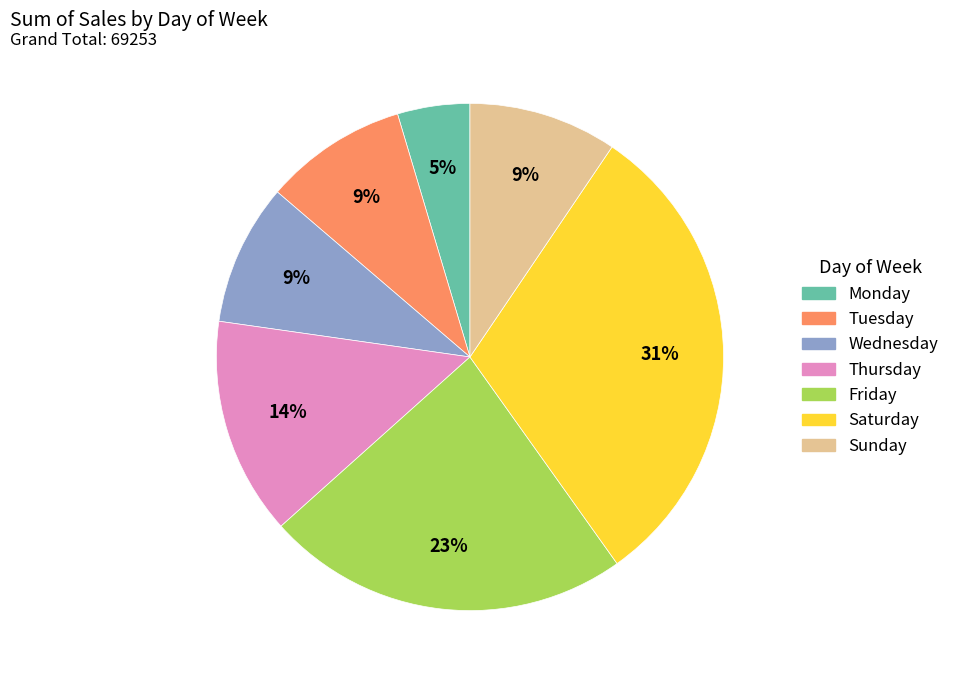

Is the sum of Saturday and Thursday greater than half?

No